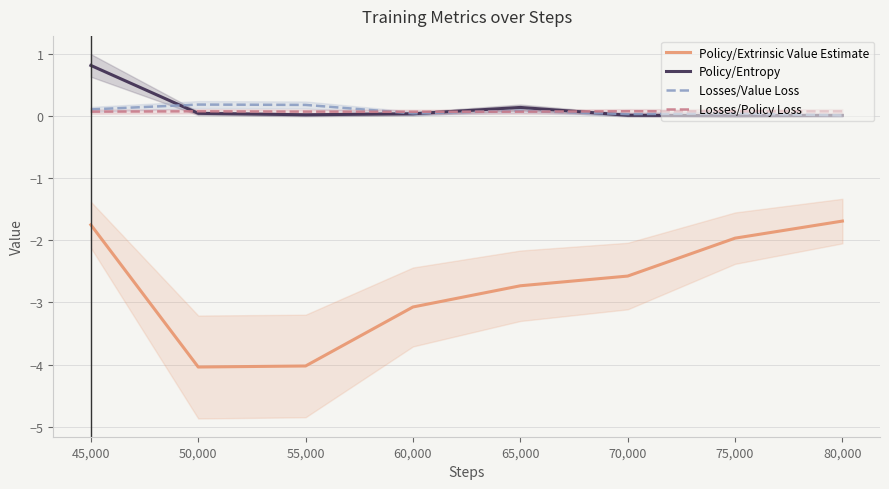

The value of Policy/Entropy at 45,000 is 0.0. True or false?

False